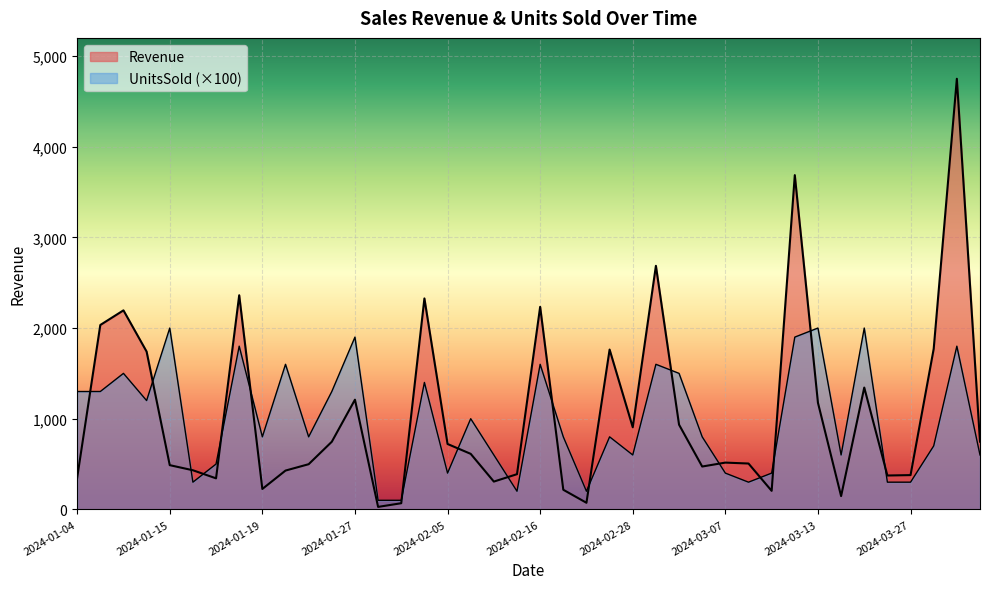

What is the value of the Revenue point at the 38th from the left?

1770.8